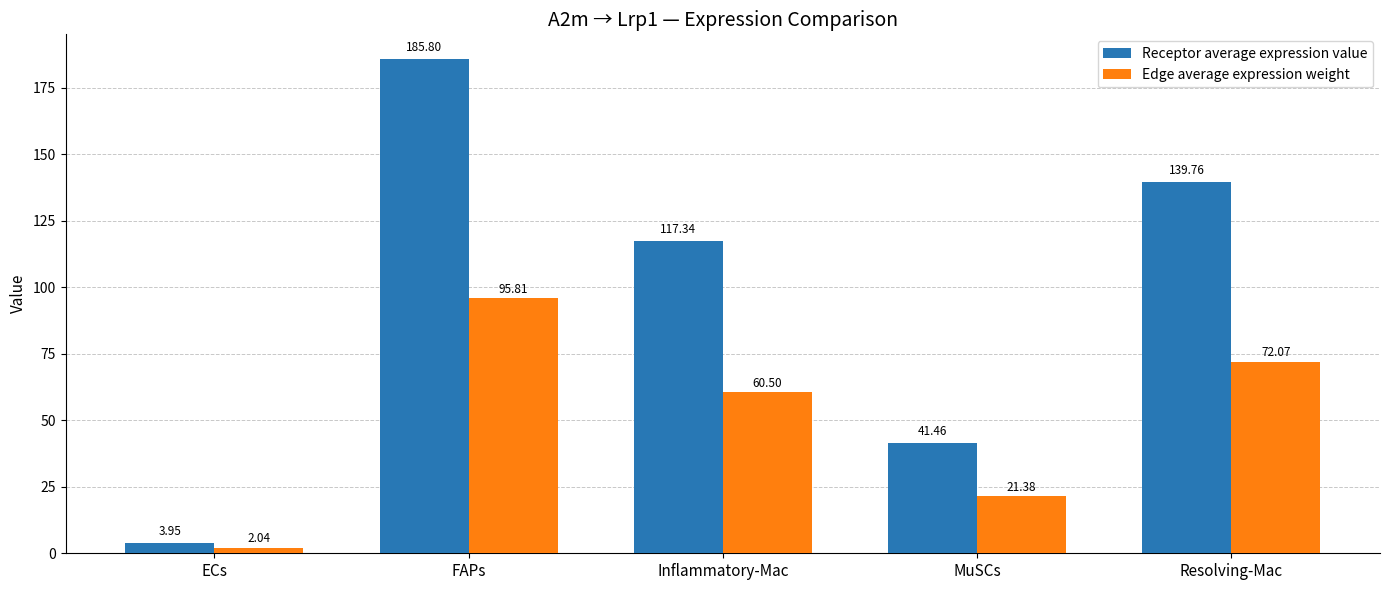

What is the value of the Receptor average expression value bar at the 4th from the left?

41.5